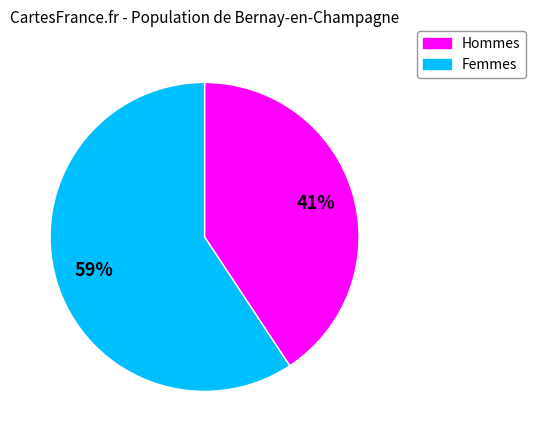

Does any single category account for the majority?

Yes